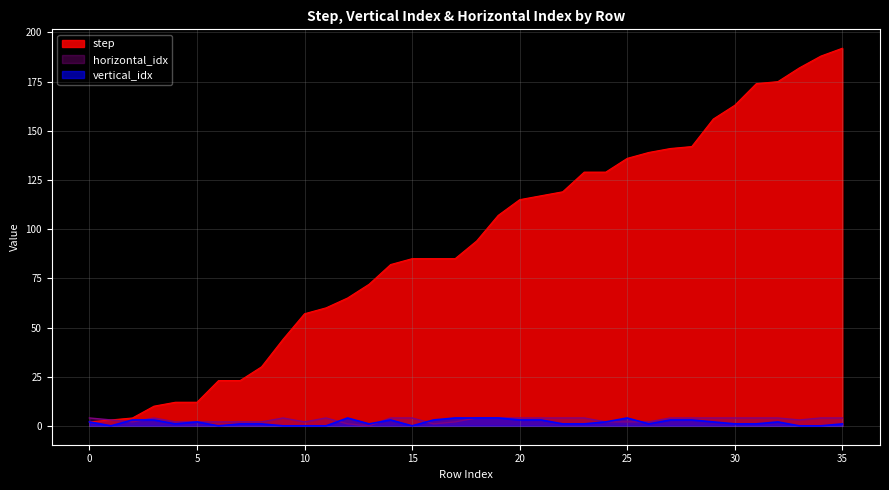

What is the difference between the highest and lowest values at 4?

11